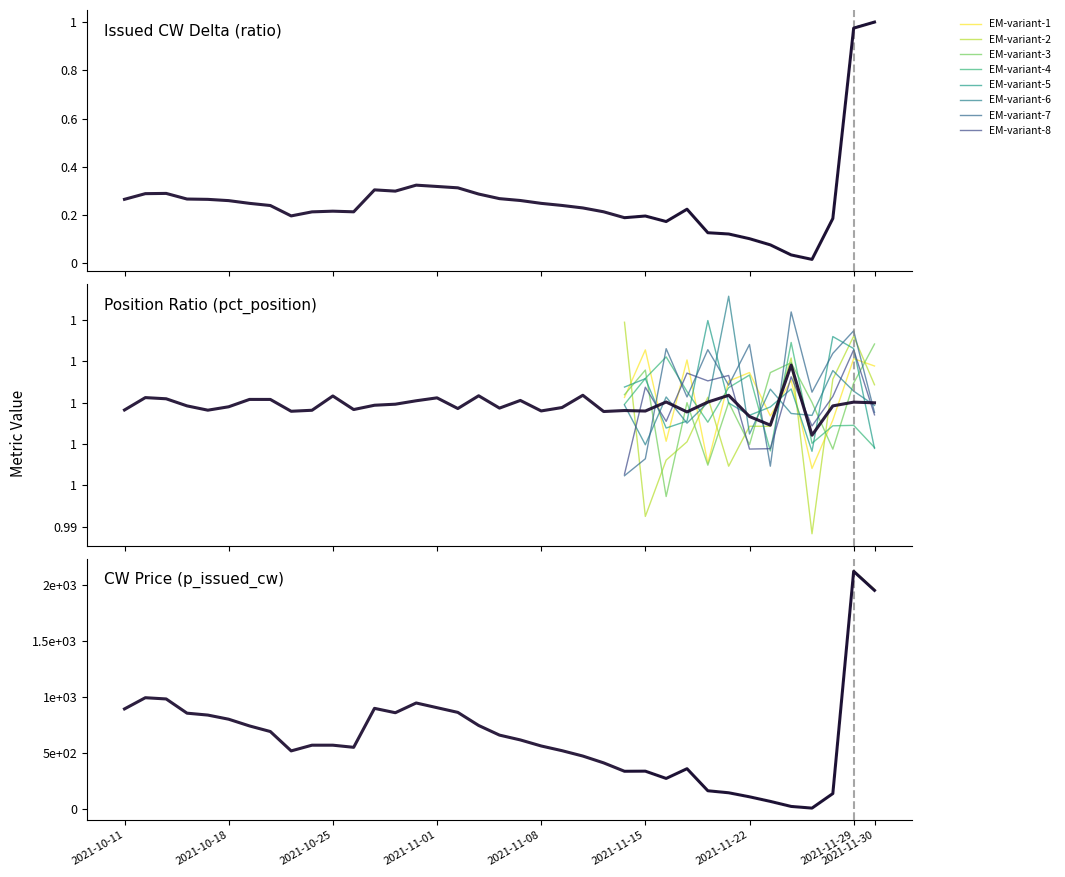

Which category has the highest value in the p_issued_cw series?

2021-11-29